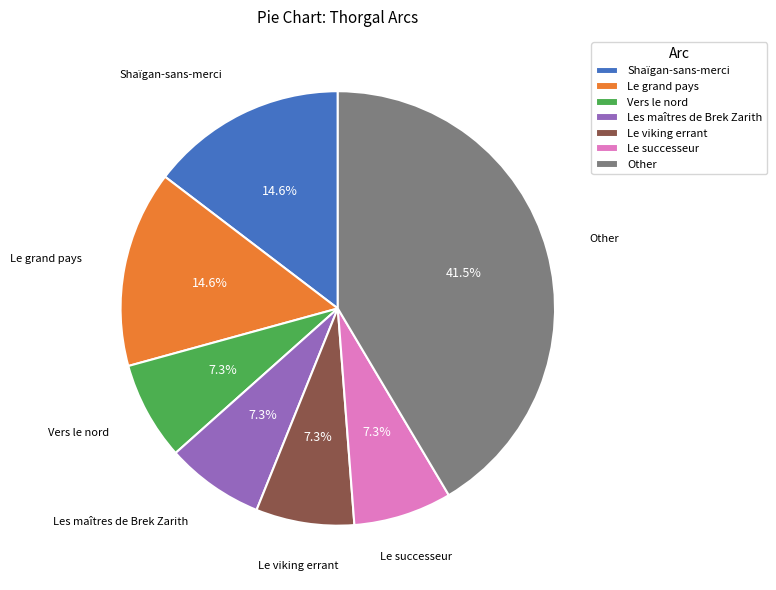

How much of the chart is everything except Le grand pays?

85.4%